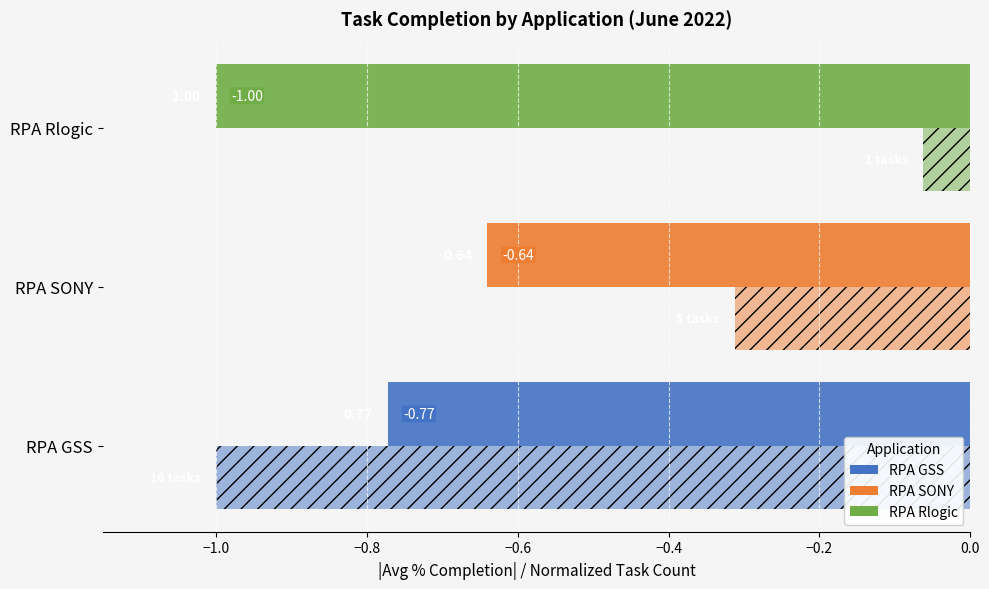

How many categories are shown in the chart?

3